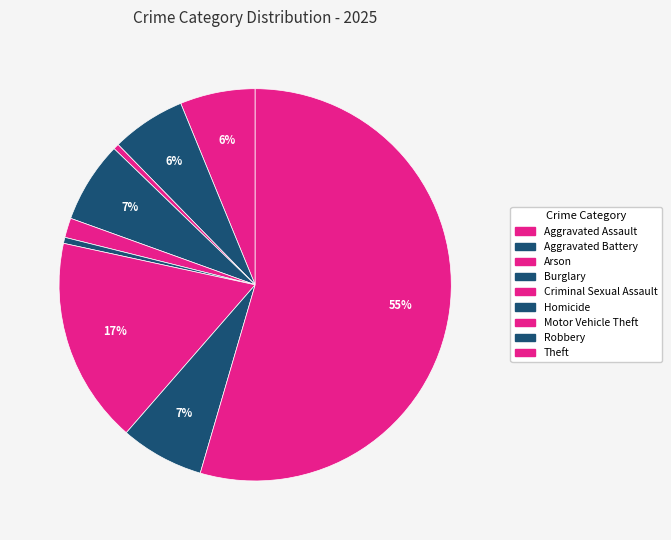

Is there a majority slice in this chart?

Yes